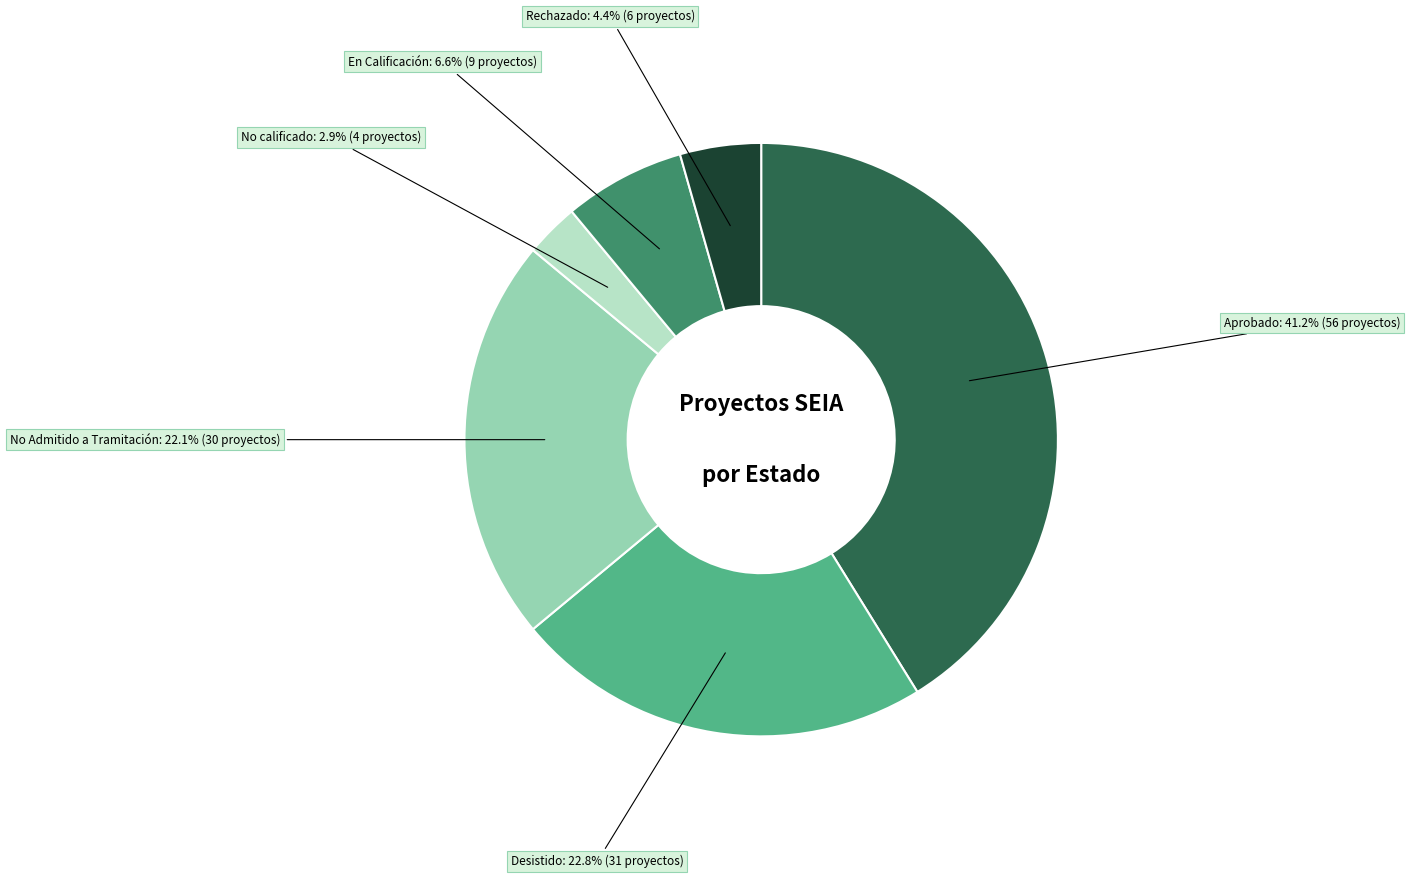

What percentage is NOT represented by En Calificación?

93.4%